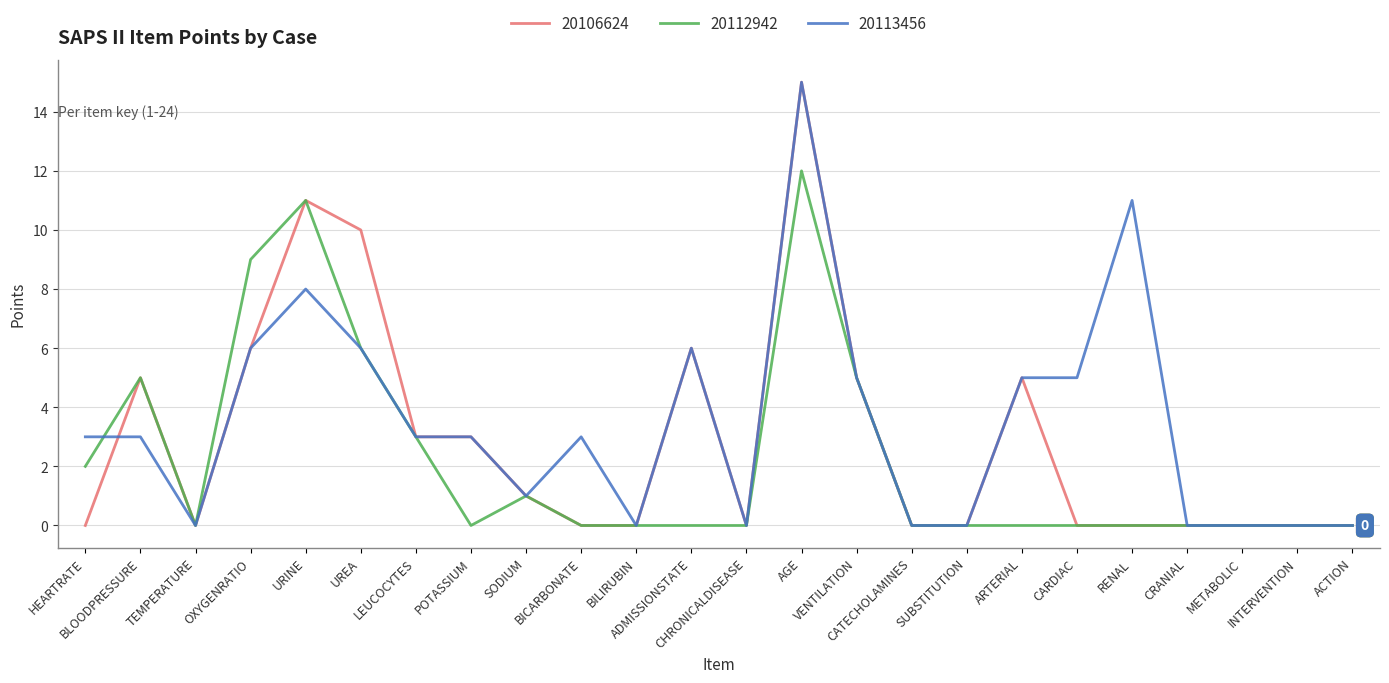

Where do 20106624 and 20113456 first cross each other?

HEARTRATE and BLOODPRESSURE